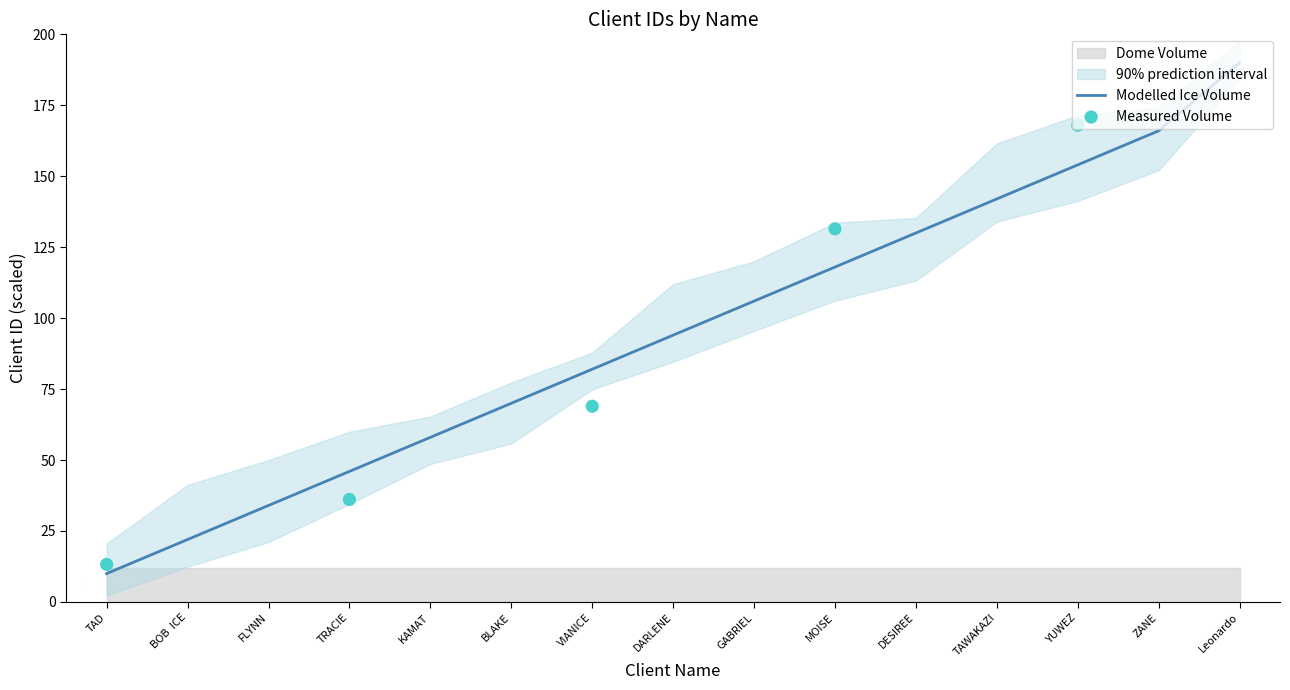

Which category has the highest value in the Modelled Ice Volume series?

Leonardo